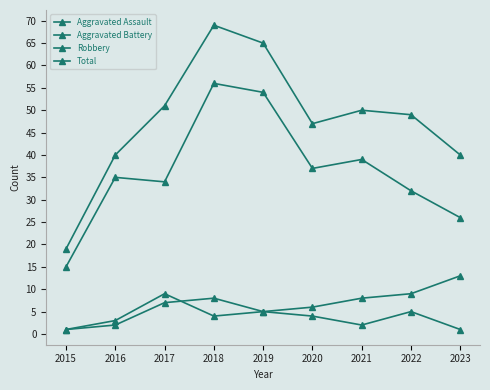

True or false: Robbery and Aggravated Assault intersect in this chart.

False